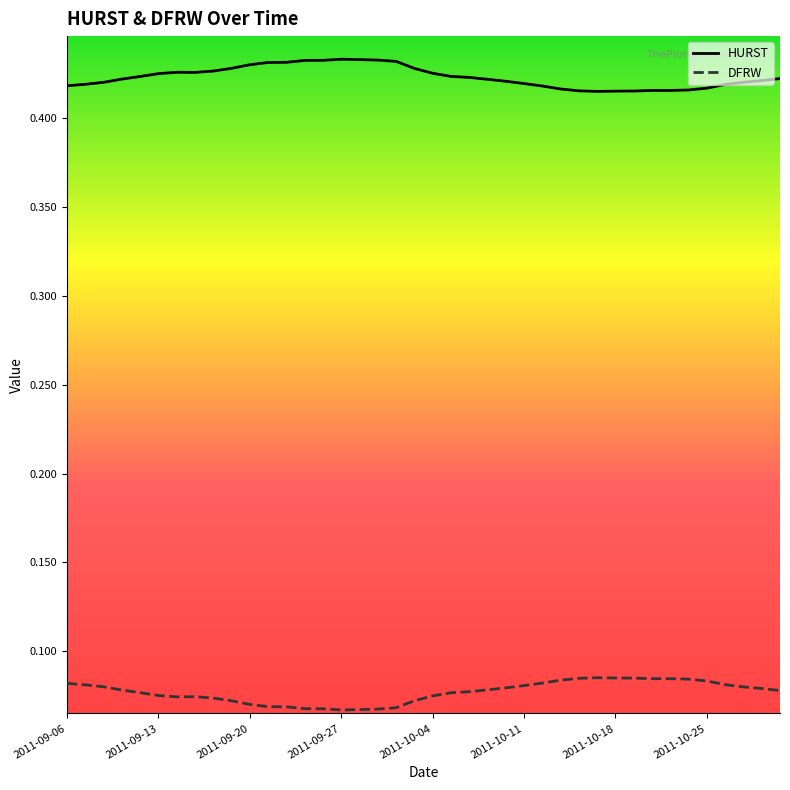

List the series in order of their peak value, lowest first.

DFRW, HURST